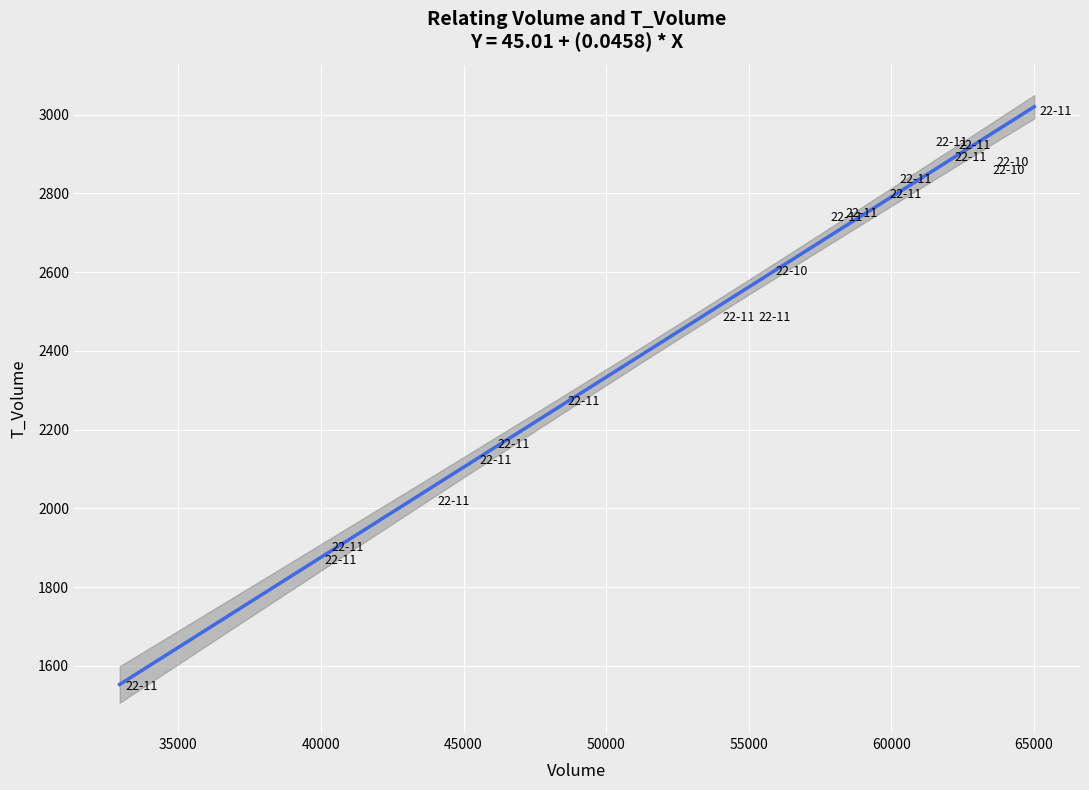

What is the range of X values (max minus min)?

32077